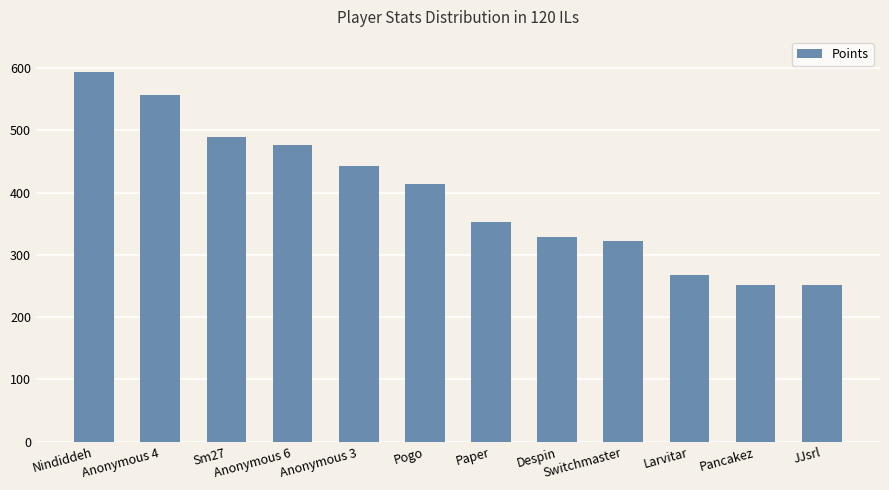

Count the number of data series in this chart.

1